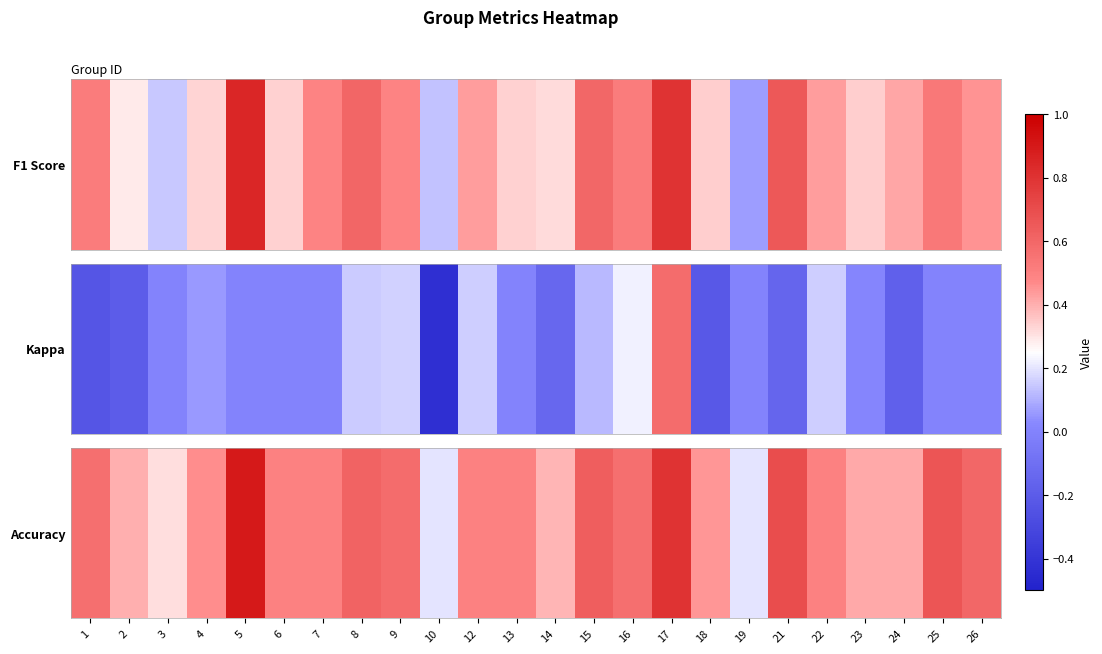

Which has a higher value, 6 or 9?

9